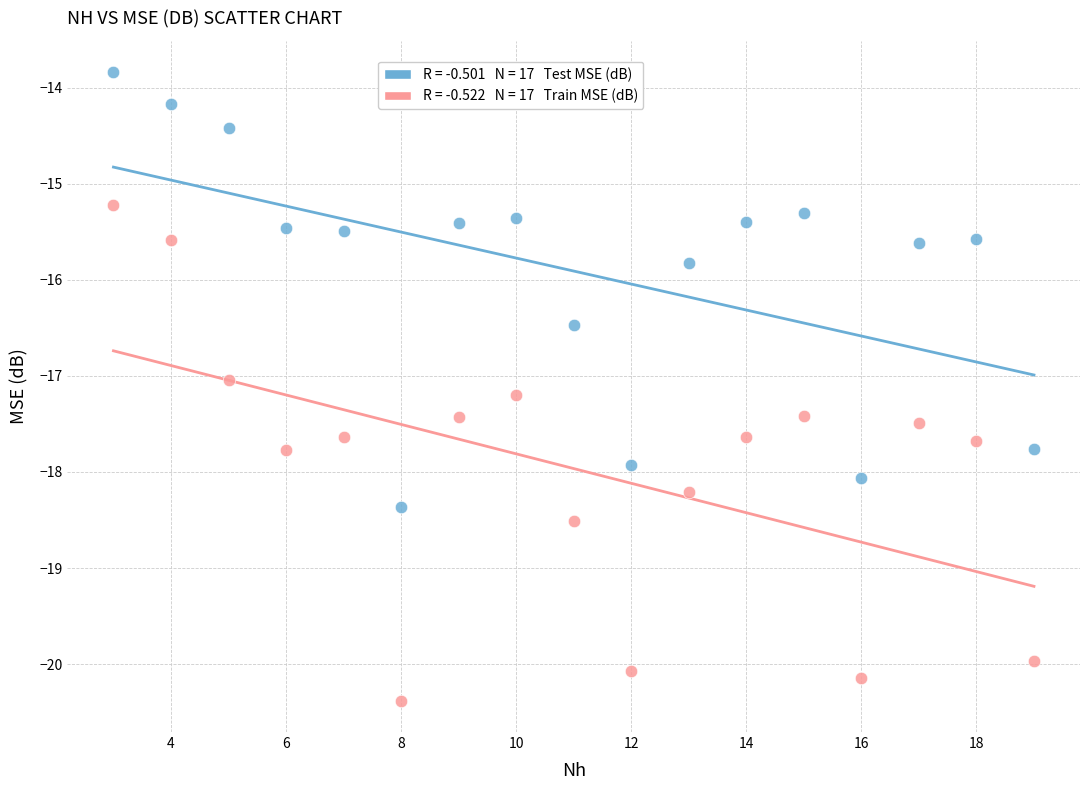

Across all data points, what is the range of X values (max minus min)?

16.0